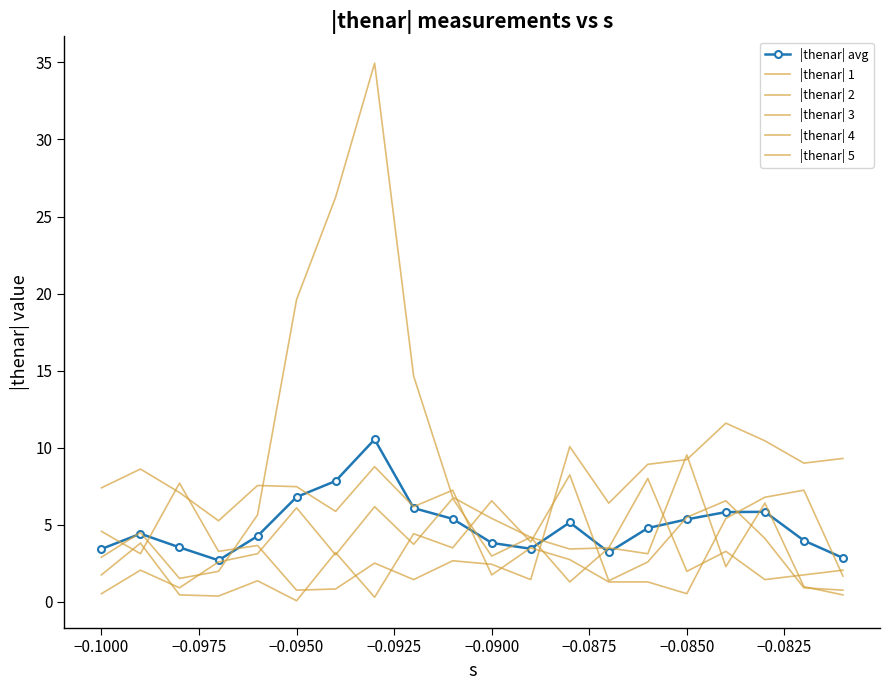

List the series in order of their peak value, lowest first.

|thenar| 1, |thenar| 3, |thenar| 2, |thenar| avg, |thenar| 4, |thenar| 5